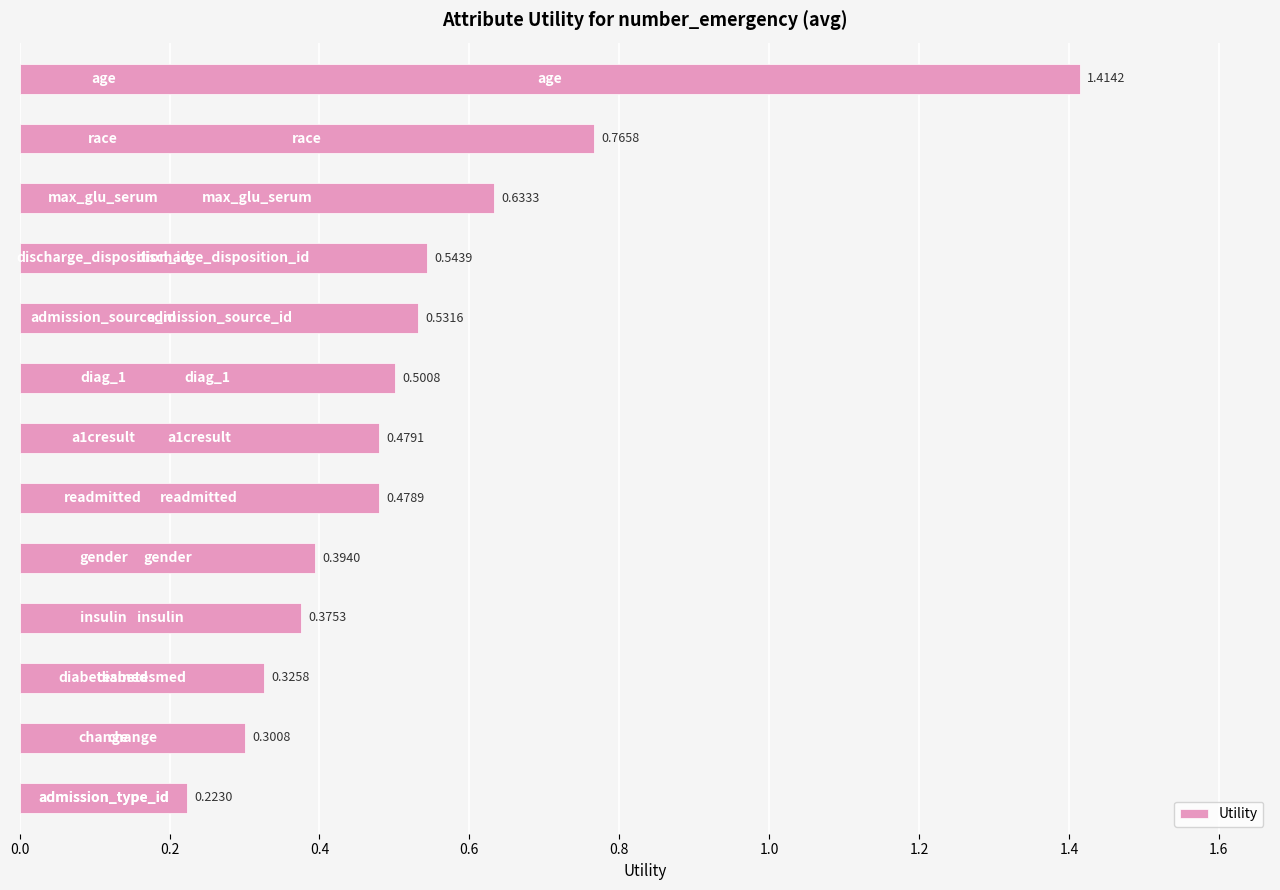

What is the sum of all values?

7.0